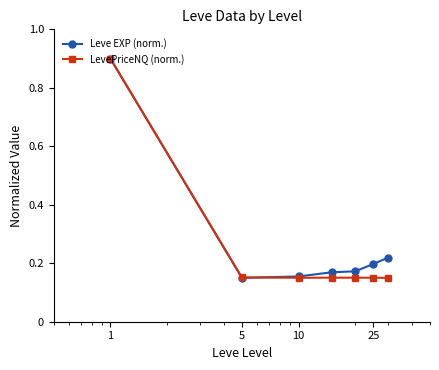

What are all the series names shown in the legend?

Leve EXP (norm.), LevePriceNQ (norm.)